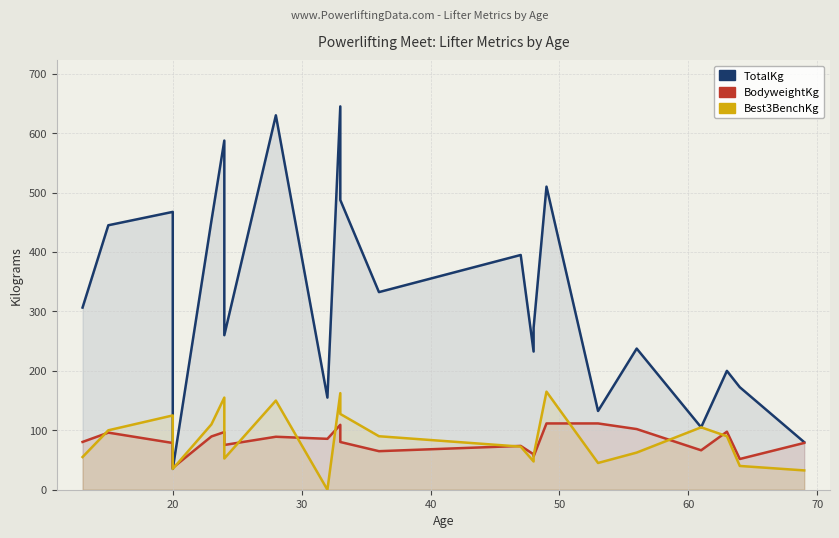

How many interior local valleys does the TotalKg series have?

7